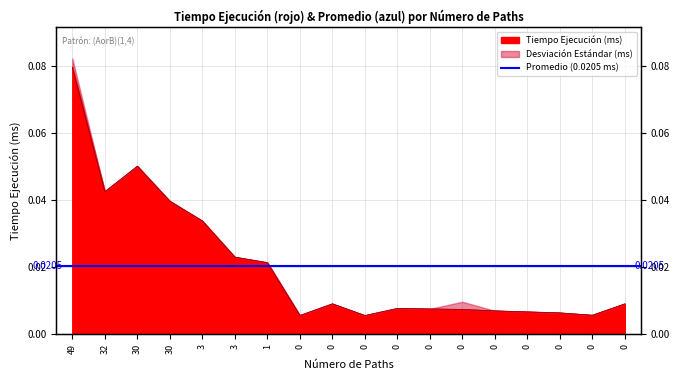

What is the greatest value displayed?

0.1